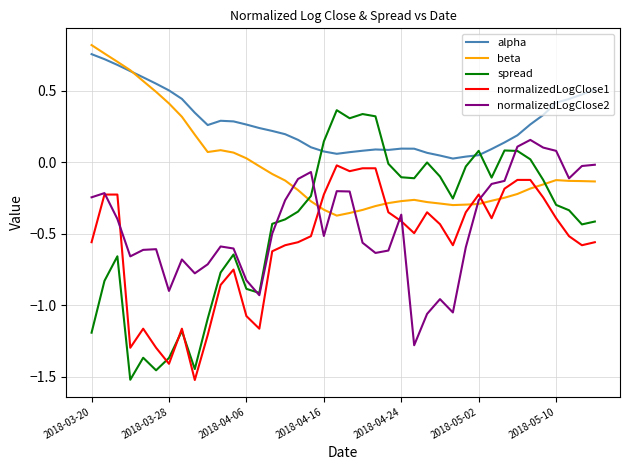

Which series has the largest range (max minus min)?

spread